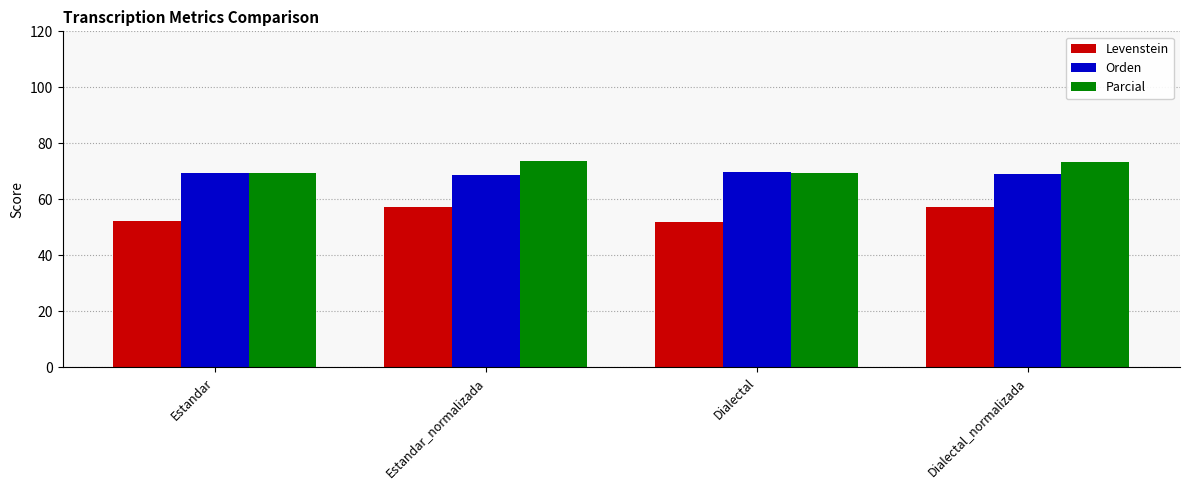

Rank the series by their maximum value, from lowest to highest.

Levenstein, Orden, Parcial